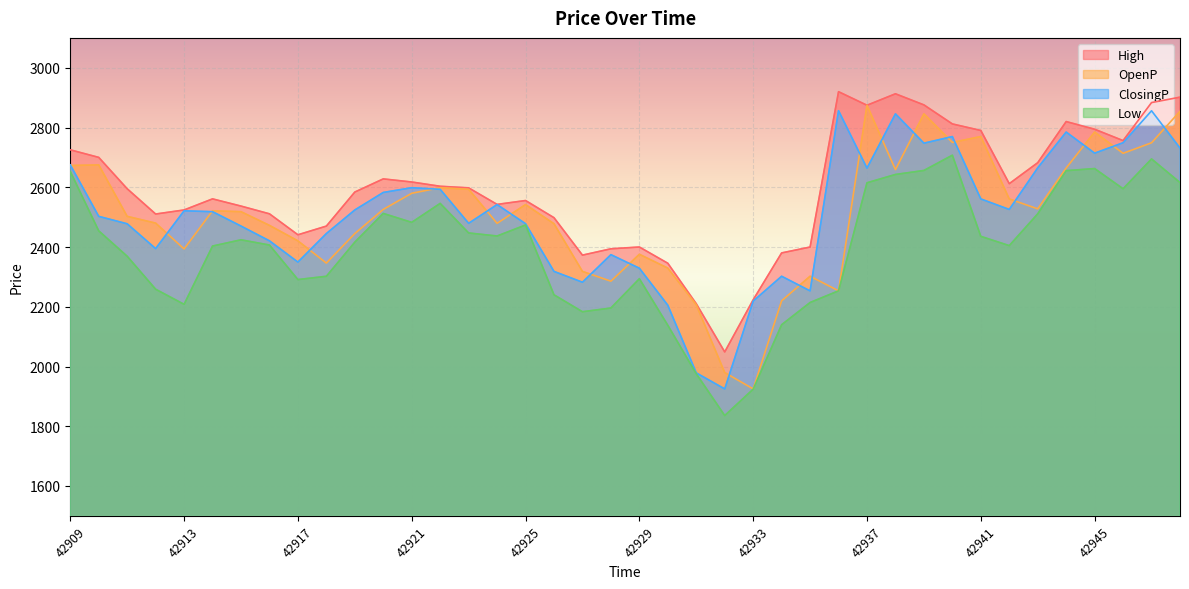

Between 42917 and 42930, which is larger?

42917